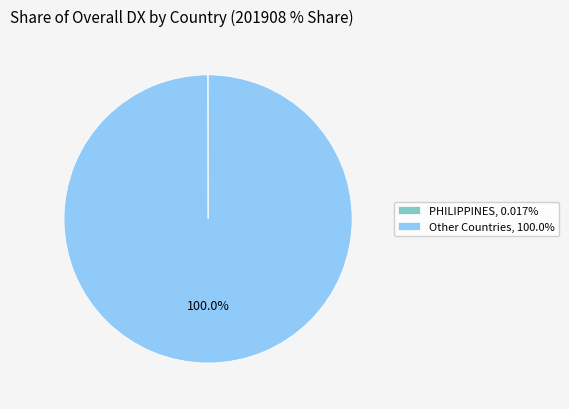

Is there a majority slice in this chart?

Yes